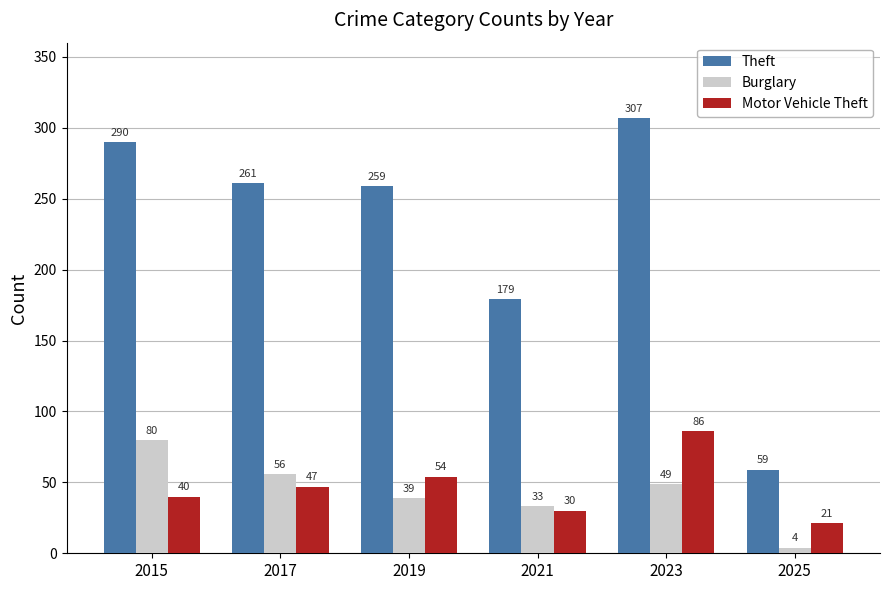

How many data points does each series have?

6